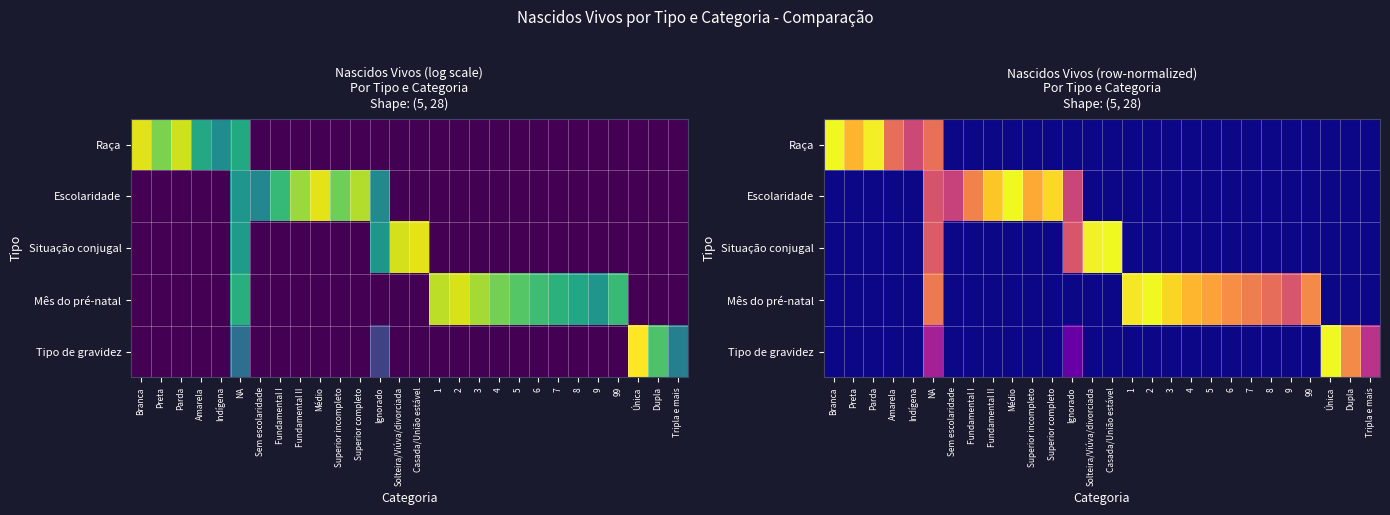

True or false: Tipo de gravidez has a value of 0.5 at Fundamental II.

False